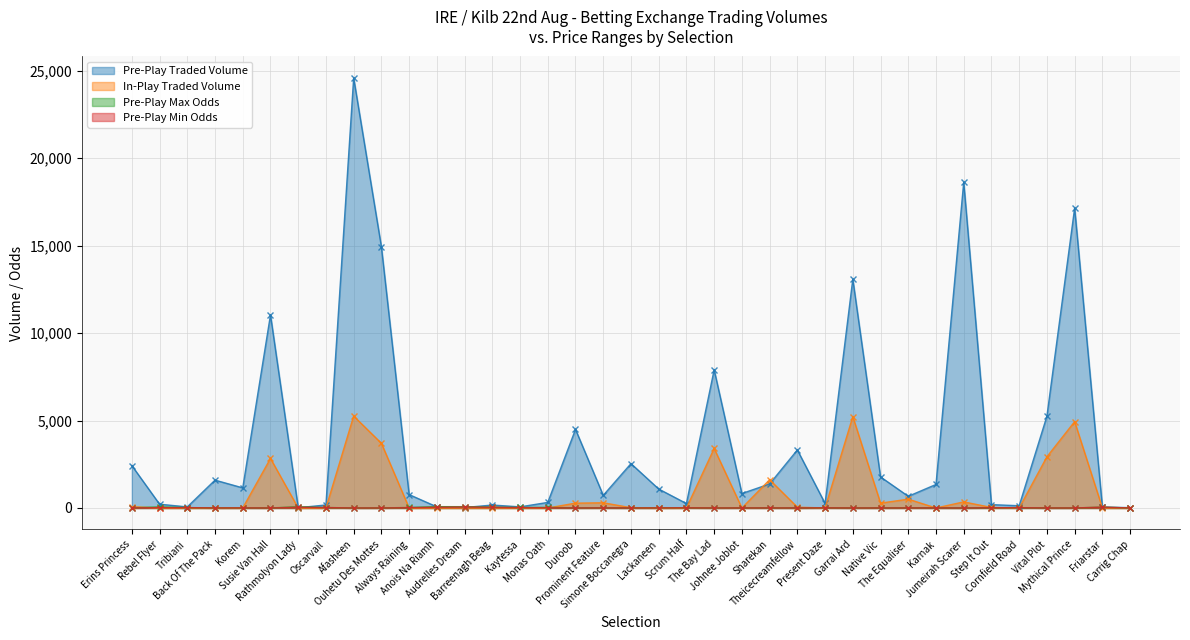

Rank the series at Always Raining from lowest to highest value.

IPTRADEDVOL, PPMIN, PPMAX, PPTRADEDVOL